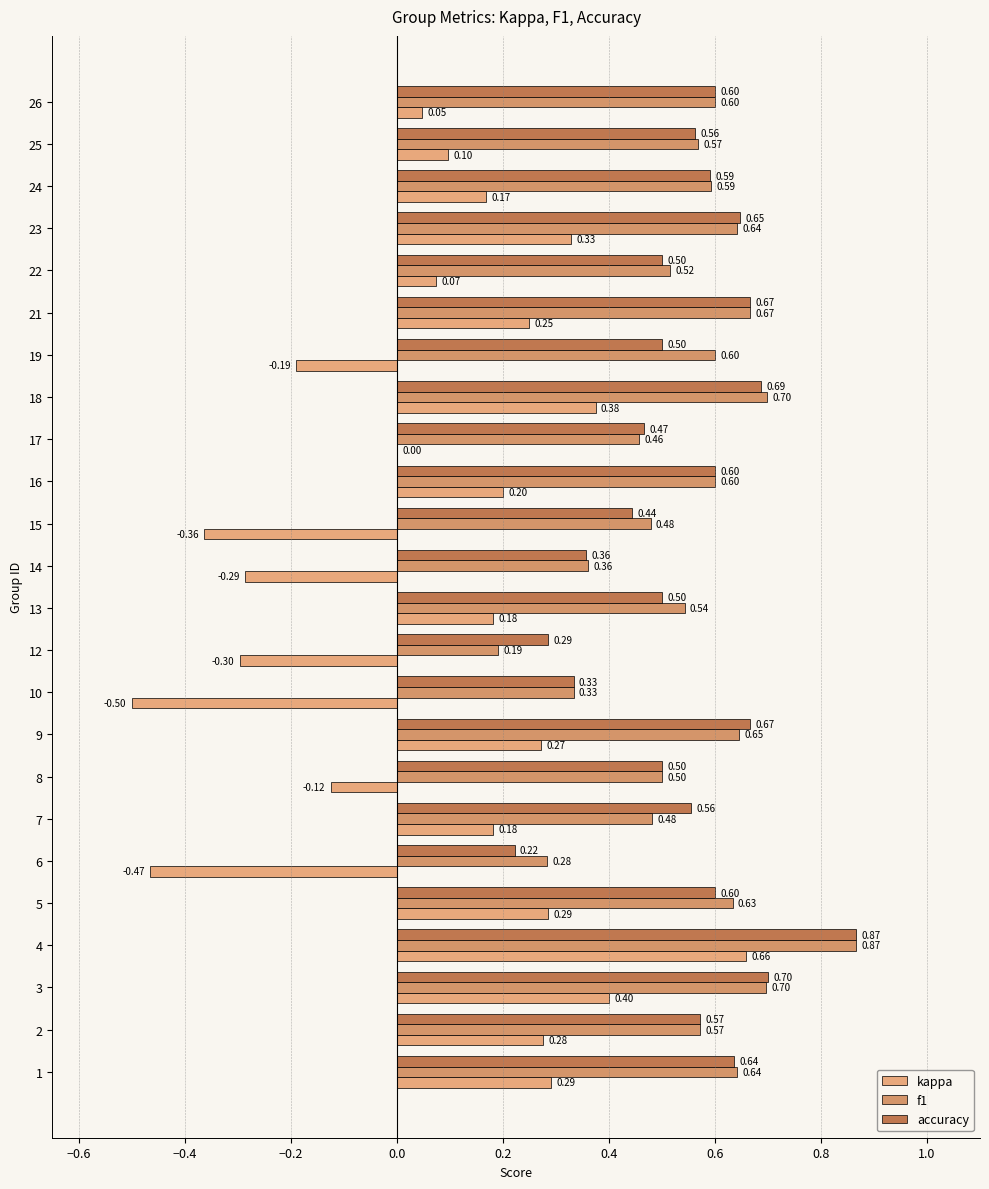

How many accuracy values are between 0 and 1?

24